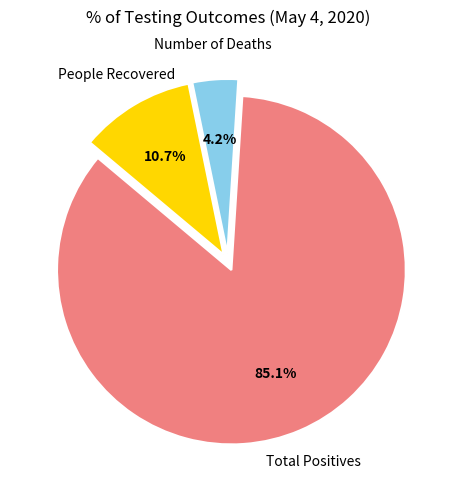

Between Total Positives and People Recovered, which is larger?

Total Positives